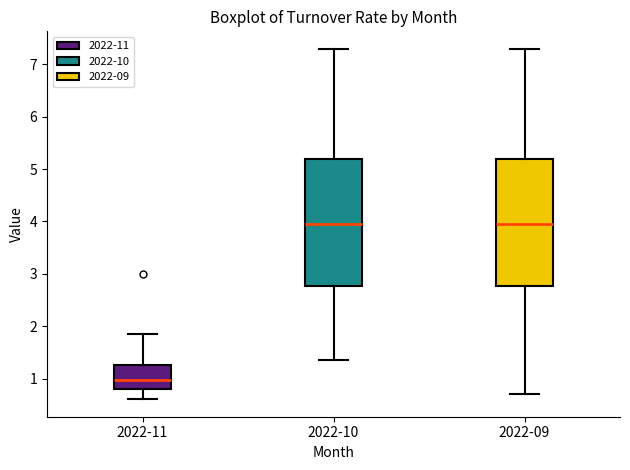

Where does the upper whisker of the box for 2022-10 end on the y-axis? The values are not printed on the chart, so give them approximately, as read against the axis.

7.3